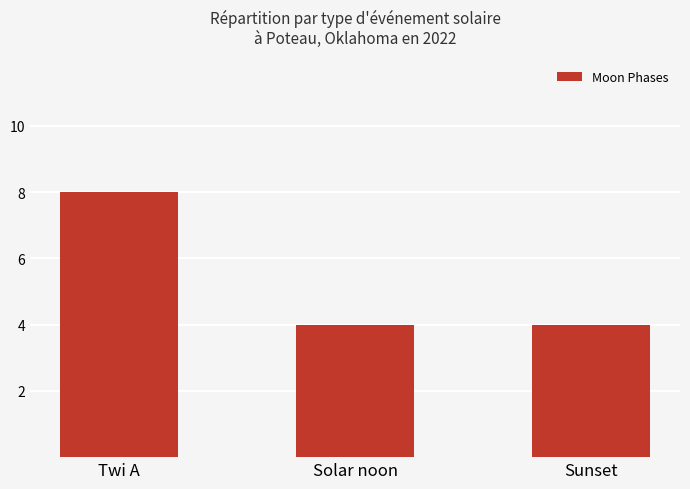

How many values are between 4 and 8?

3